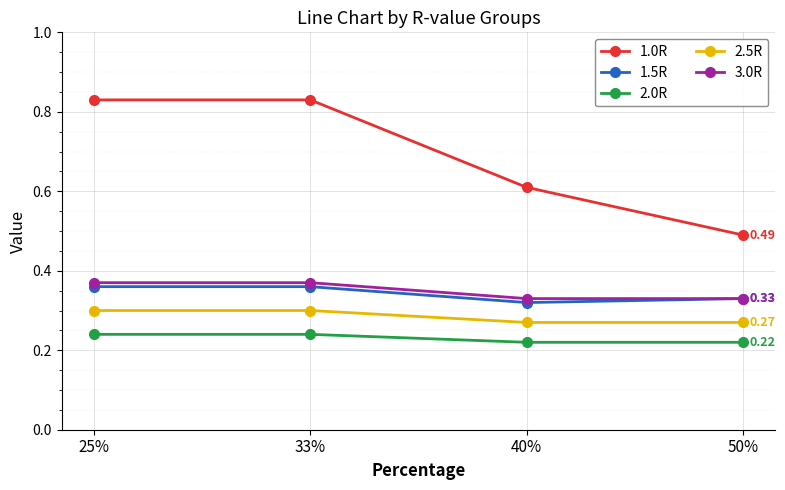

Which series has the widest spread of values?

1.0R